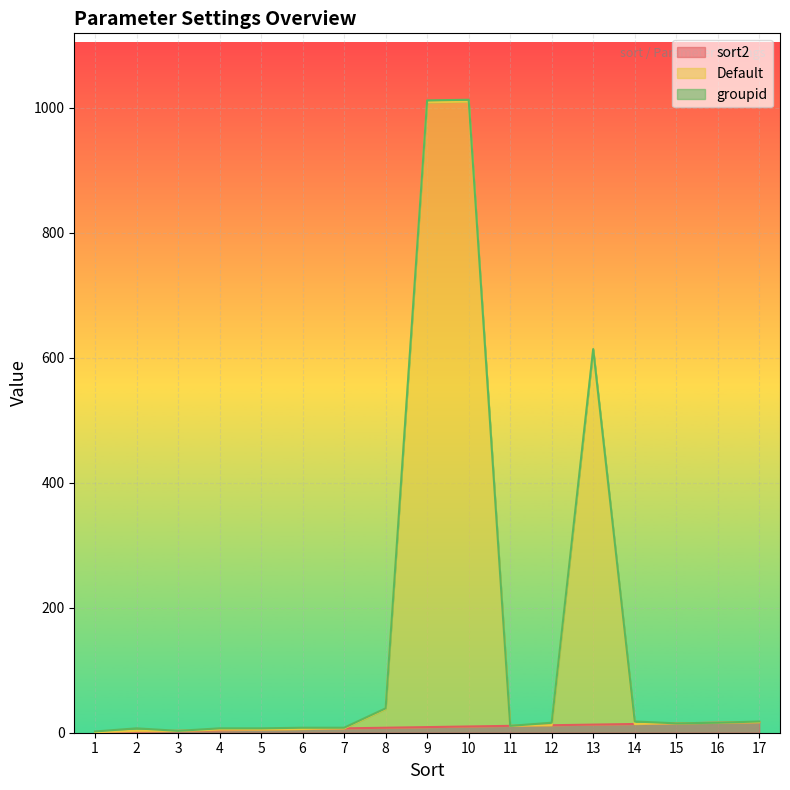

What is the sum of all Default values?

2814